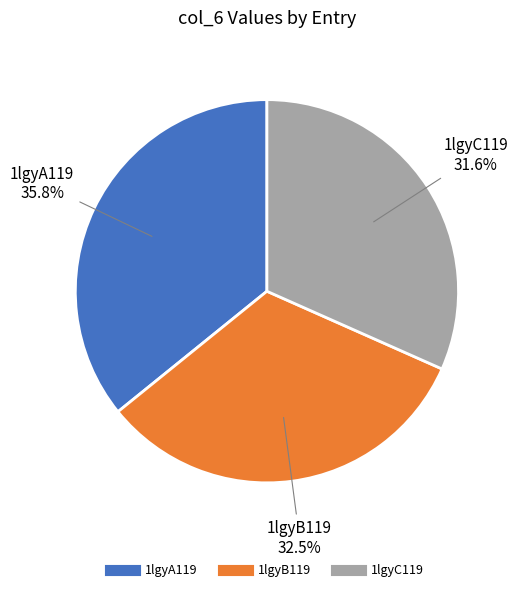

How many slices are in this pie chart?

3